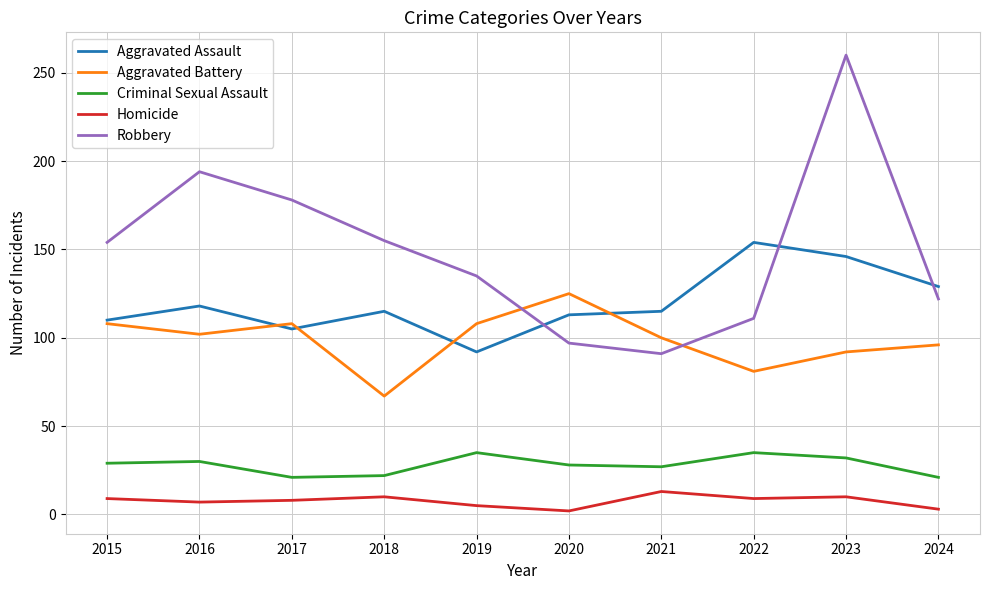

True or false: Robbery and Aggravated Battery intersect in this chart.

True